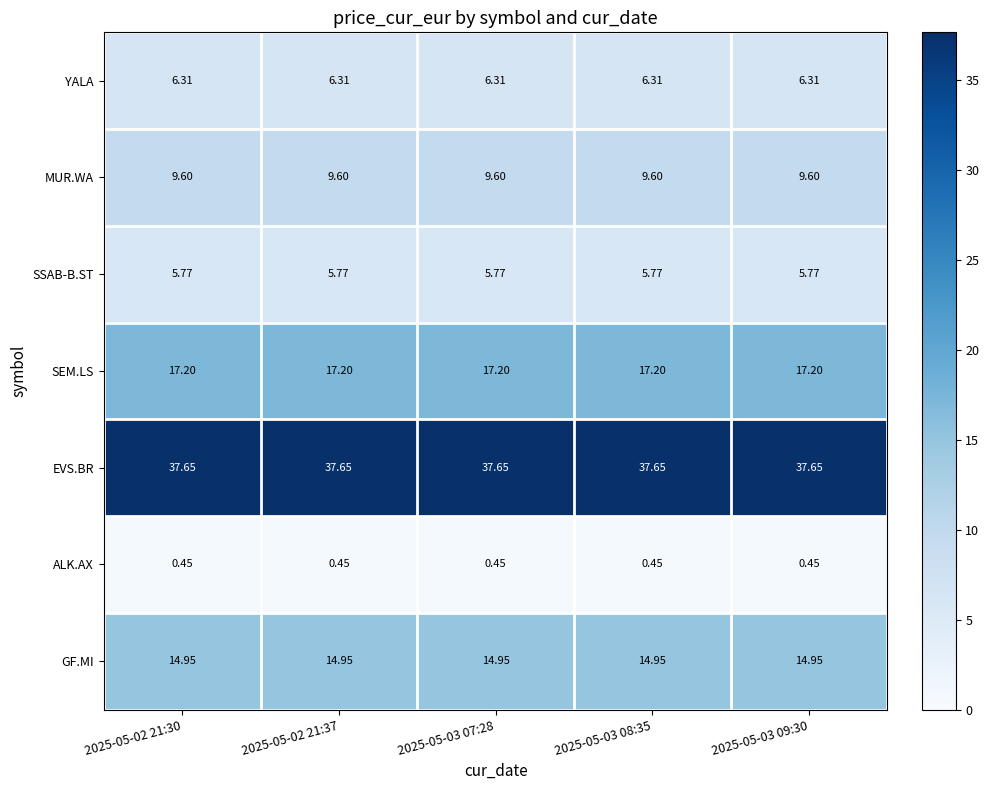

Which series has the largest total across all categories?

EVS.BR